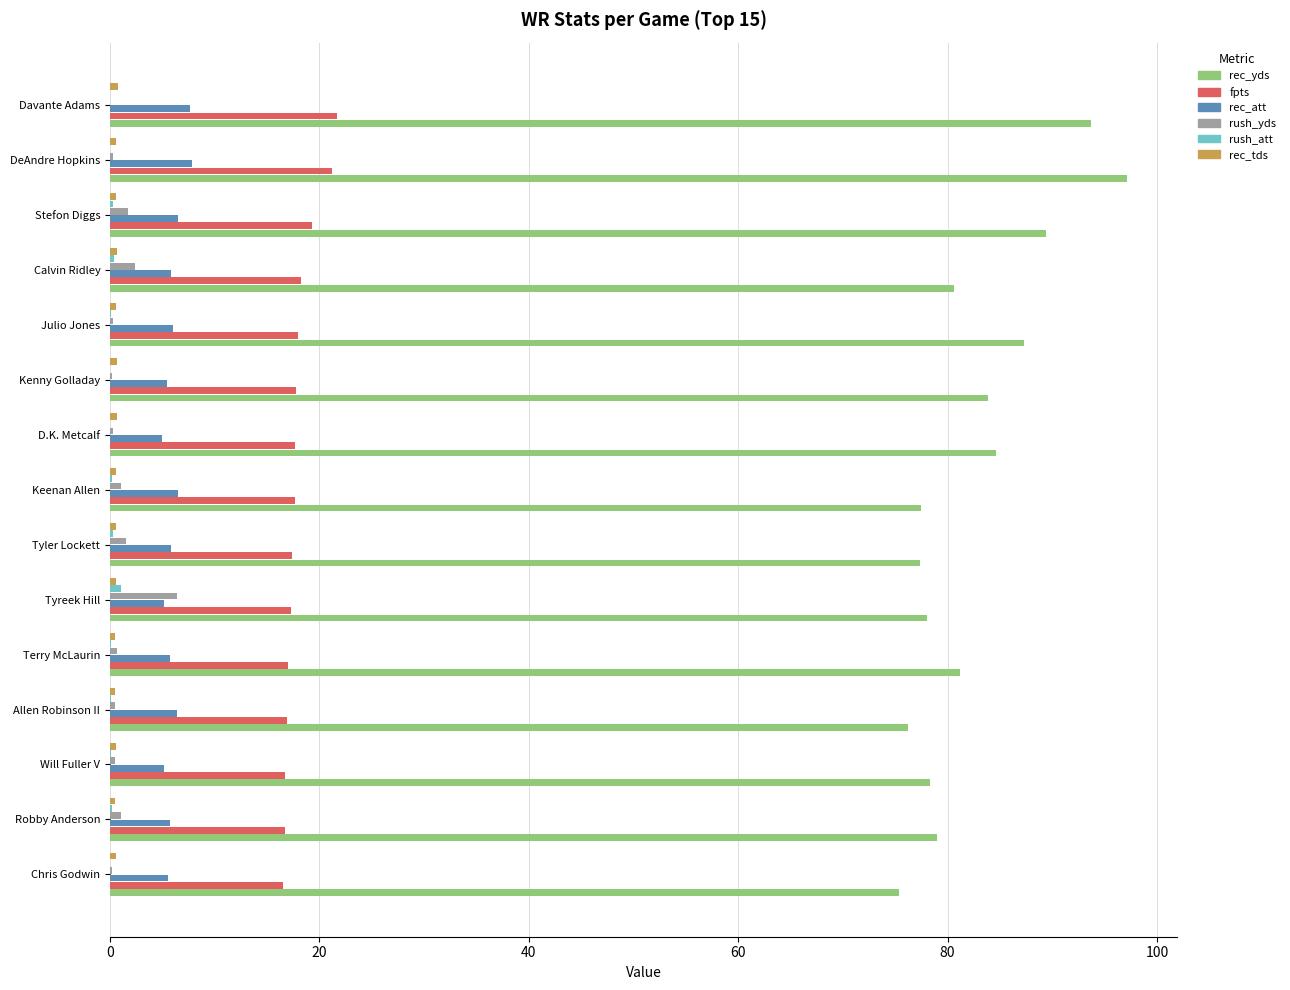

What is the greatest value displayed?

97.1